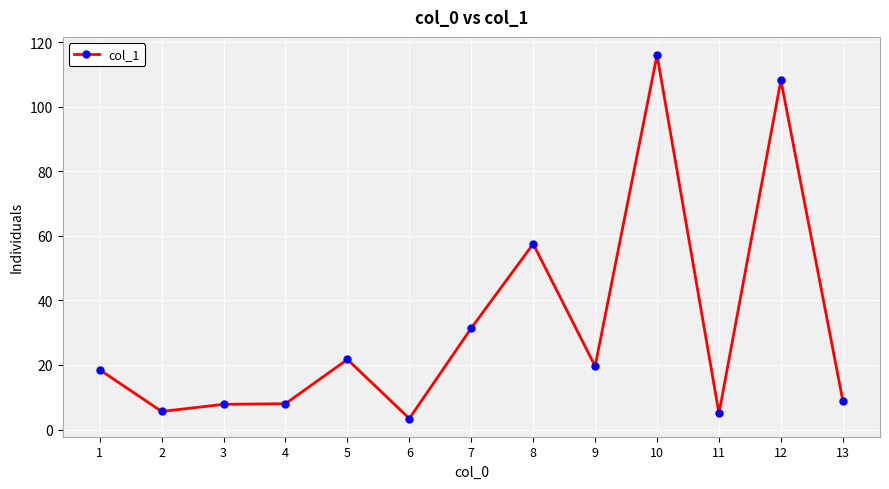

What is the value of the 1st point from the left?

18.5